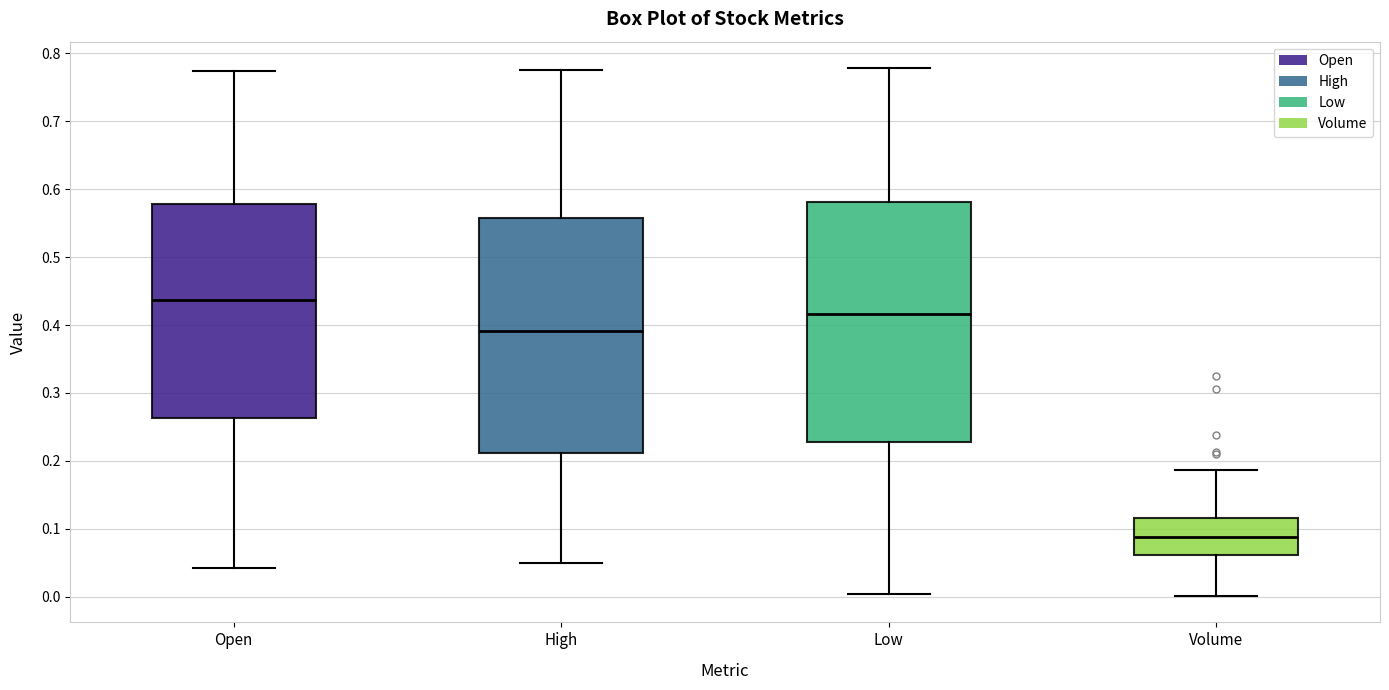

Which box has the highest median line?

Open